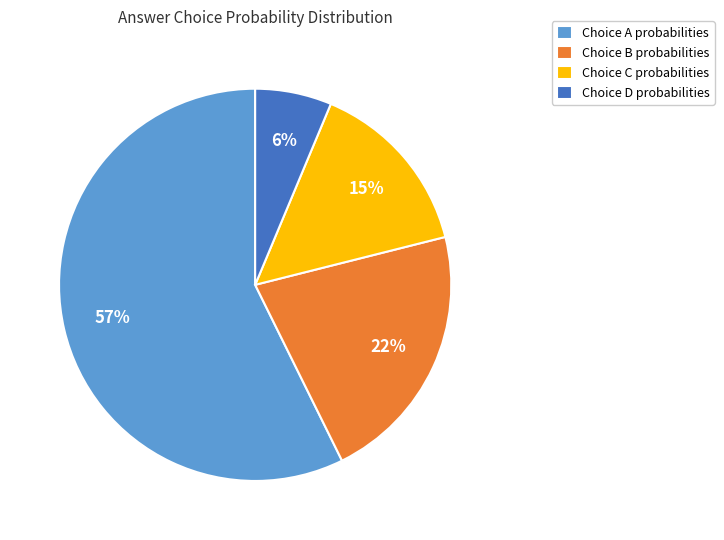

Is it true that Choice B probabilities is 13% of the pie?

False